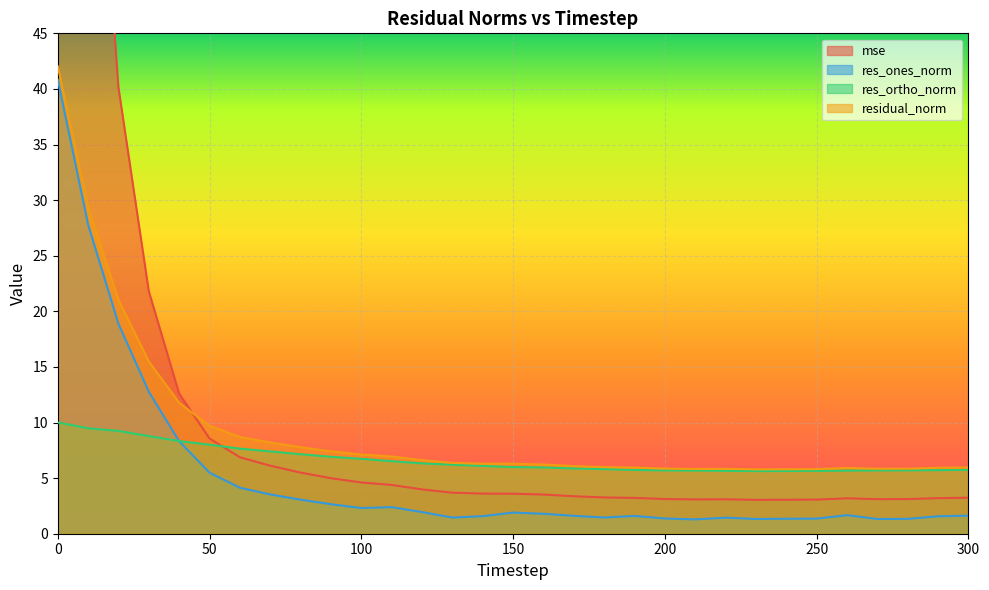

Which series has the widest spread of values?

mse